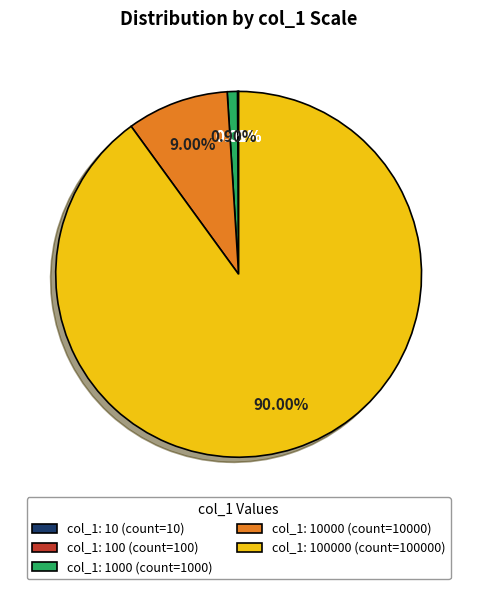

Is there any slice that represents more than half of the pie?

Yes